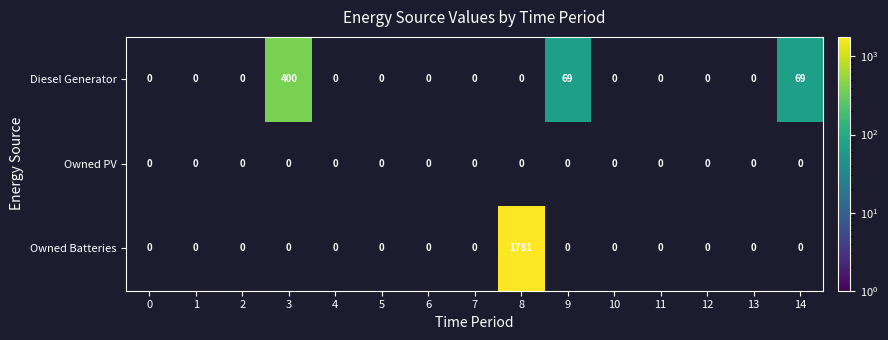

The Diesel Generator series shows 93 at 9. True or false?

False